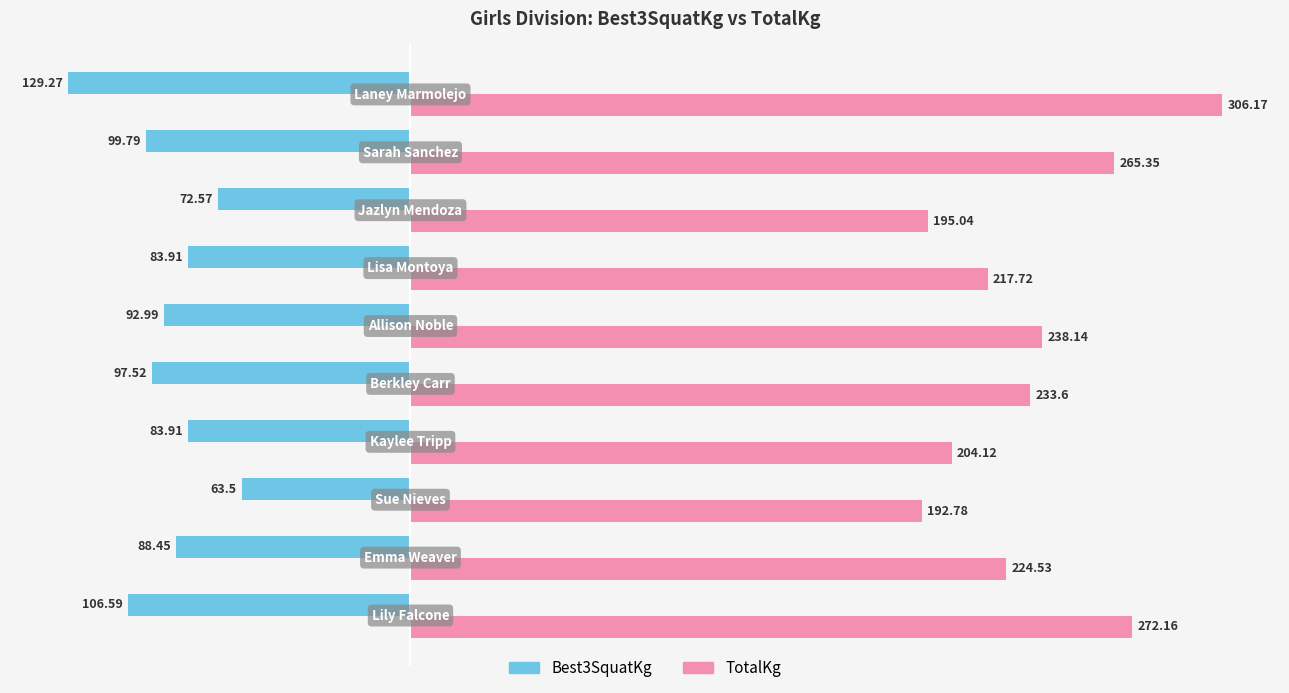

Which series has the widest spread of values?

TotalKg